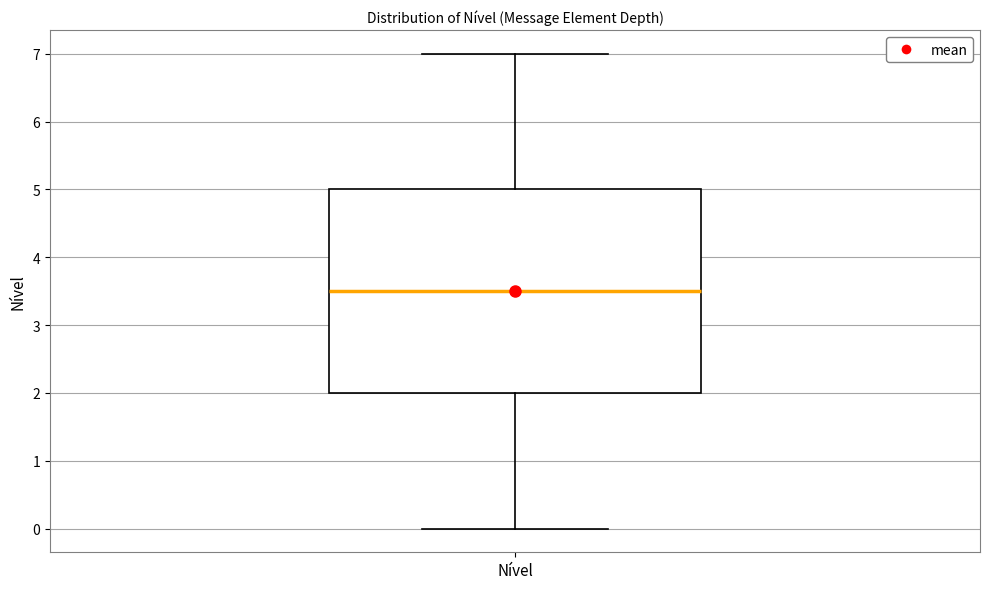

Transcribe this box plot: give where the median line is, the range the box spans, and where the two whiskers end, as read against the y-axis. The values are not printed on the chart, so give them approximately, as read against the axis.

median 3.5, box 2.0 to 5.0, whiskers 0.0 to 7.0